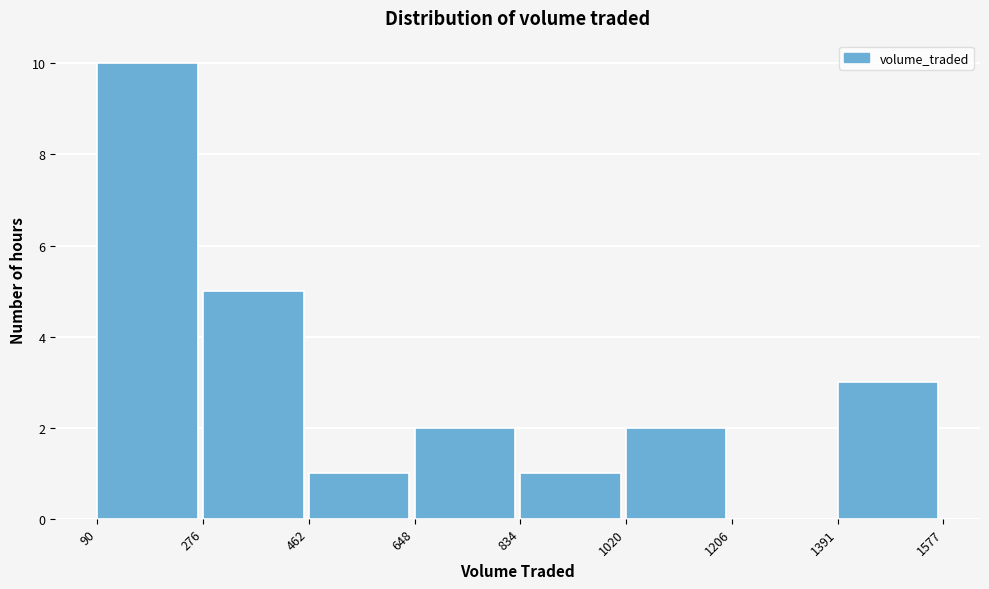

Reading left to right, transcribe this chart: for each bar, give the range it covers on the x-axis and its height. The values are not printed on the chart, so give them approximately, as read against the axis.

90 to 276: 10
276 to 462: 5
462 to 648: 1
648 to 834: 2
834 to 1020: 1
1020 to 1206: 2
1206 to 1391: 0
1391 to 1577: 3